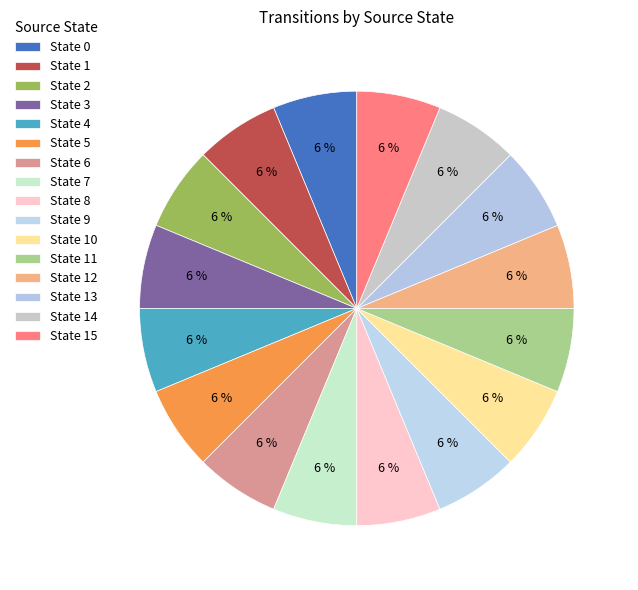

How many slices are in this pie chart?

16